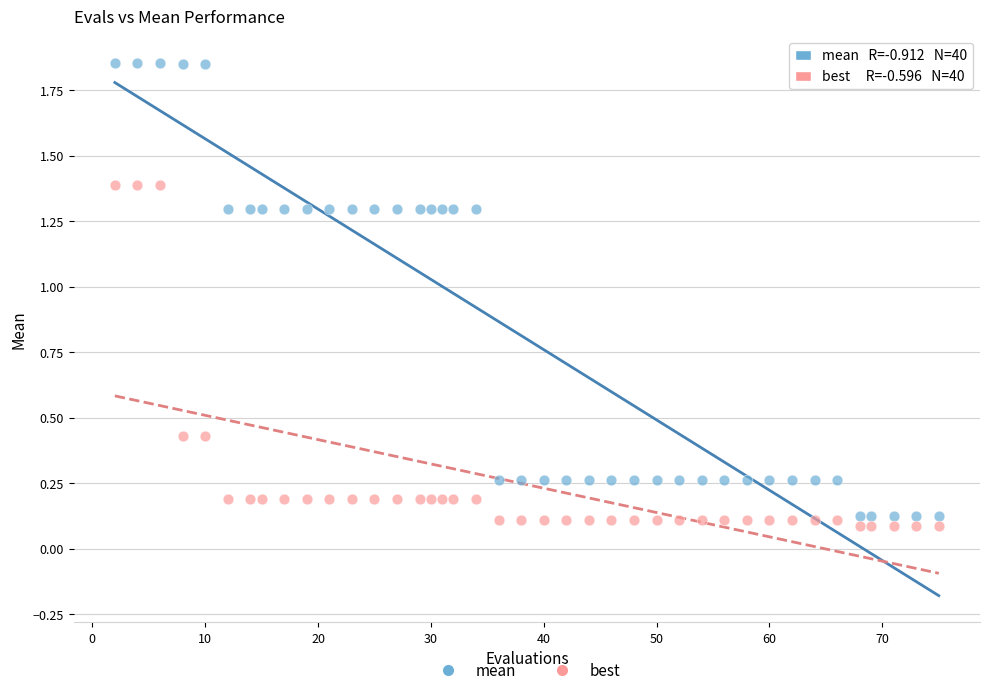

What is the X range (max minus min) for the scatter plot?

73.0